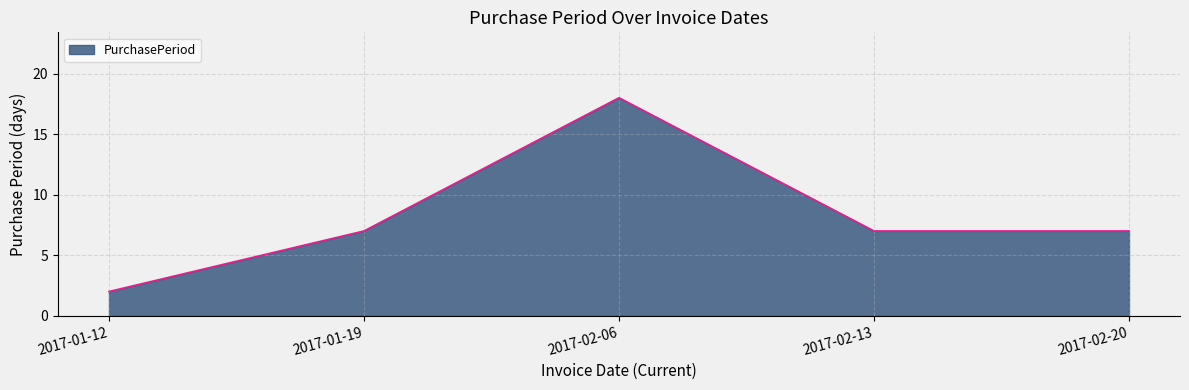

What is the average value?

8